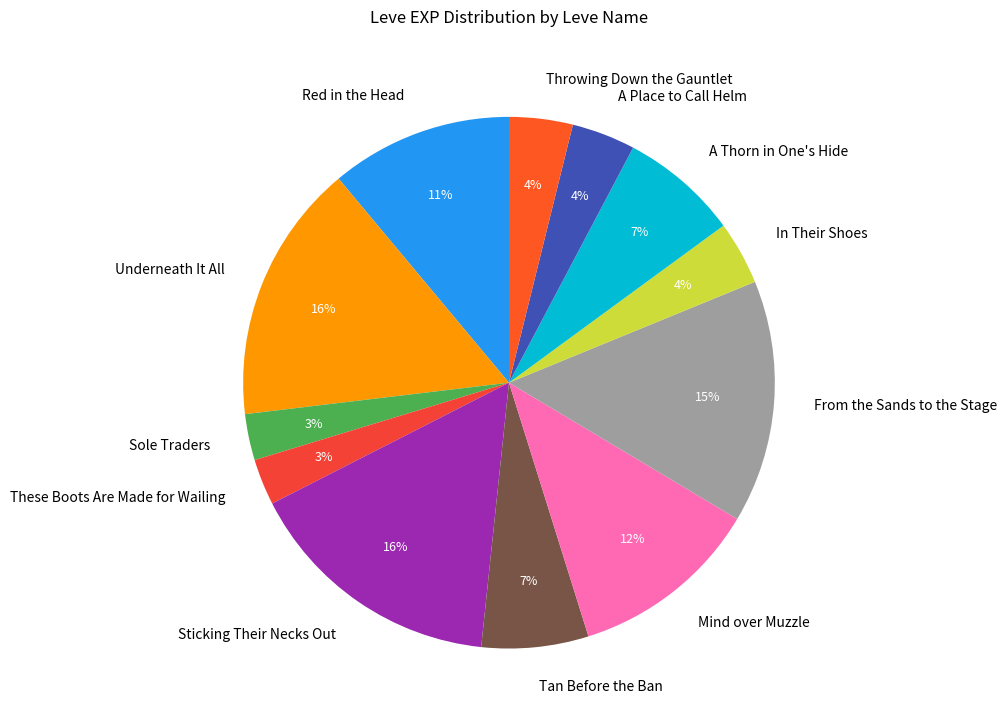

Is it true that Mind over Muzzle is 12% of the pie?

True